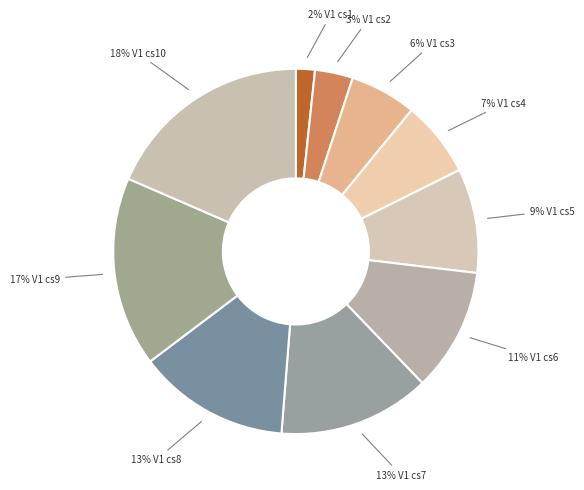

Is the sum of 6% V1 cs3 and 9% V1 cs5 greater than half?

No